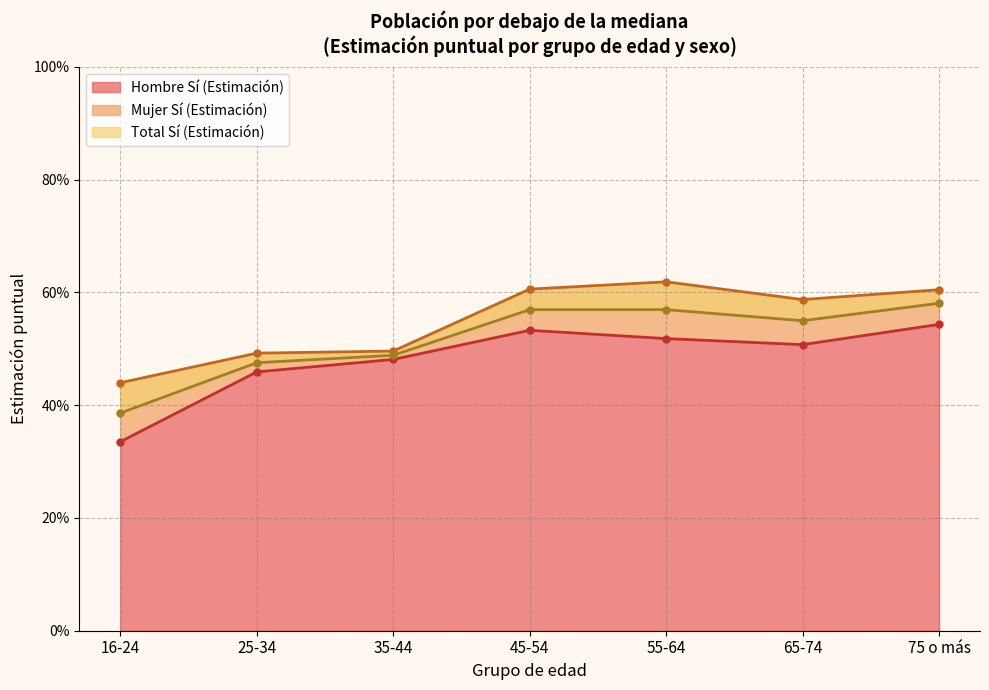

What is the difference between the maximum and minimum values in the Total Sí (Estimación) series?

0.2